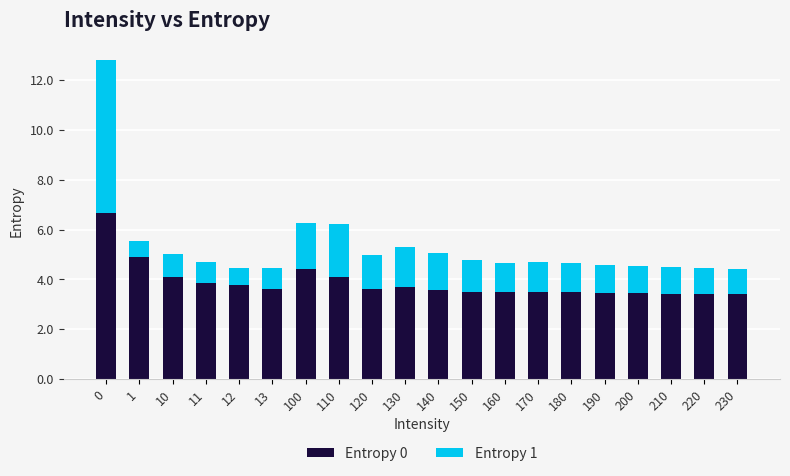

What are all the series names shown in the legend?

Entropy 0, Entropy 1